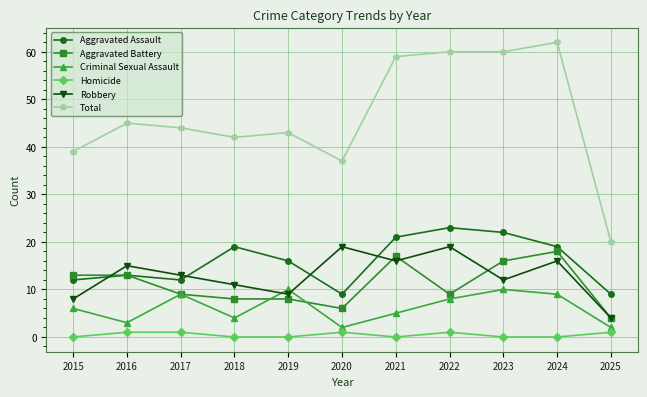

How many interior local peaks does the Criminal Sexual Assault series have?

3